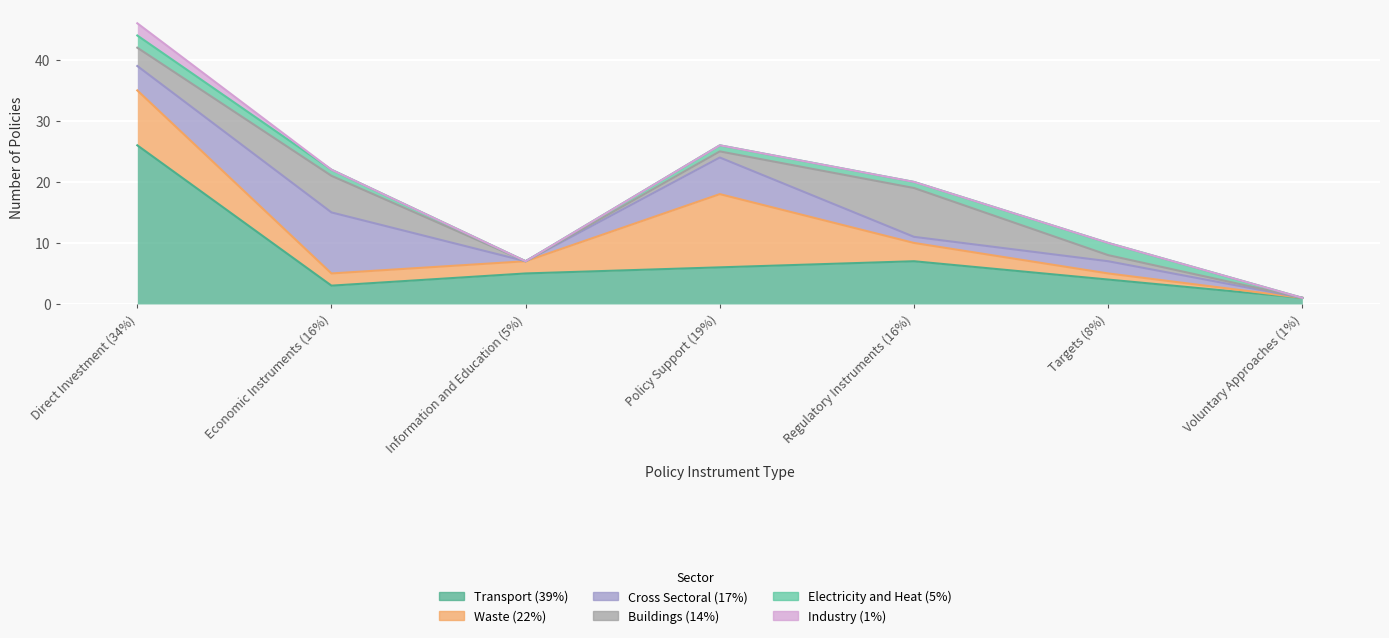

Reading left to right, transcribe all the data shown in this chart.

Transport (39%): Direct Investment (34%)=26	Economic Instruments (16%)=3	Information and Education (5%)=5	Policy Support (19%)=6	Regulatory Instruments (16%)=7	Targets (8%)=4	Voluntary Approaches (1%)=1
Waste (22%): Direct Investment (34%)=9	Economic Instruments (16%)=2	Information and Education (5%)=2	Policy Support (19%)=12	Regulatory Instruments (16%)=3	Targets (8%)=1	Voluntary Approaches (1%)=0
Cross Sectoral (17%): Direct Investment (34%)=4	Economic Instruments (16%)=10	Information and Education (5%)=0	Policy Support (19%)=6	Regulatory Instruments (16%)=1	Targets (8%)=2	Voluntary Approaches (1%)=0
Buildings (14%): Direct Investment (34%)=3	Economic Instruments (16%)=6	Information and Education (5%)=0	Policy Support (19%)=1	Regulatory Instruments (16%)=8	Targets (8%)=1	Voluntary Approaches (1%)=0
Electricity and Heat (5%): Direct Investment (34%)=2	Economic Instruments (16%)=1	Information and Education (5%)=0	Policy Support (19%)=1	Regulatory Instruments (16%)=1	Targets (8%)=2	Voluntary Approaches (1%)=0
Industry (1%): Direct Investment (34%)=2	Economic Instruments (16%)=0	Information and Education (5%)=0	Policy Support (19%)=0	Regulatory Instruments (16%)=0	Targets (8%)=0	Voluntary Approaches (1%)=0